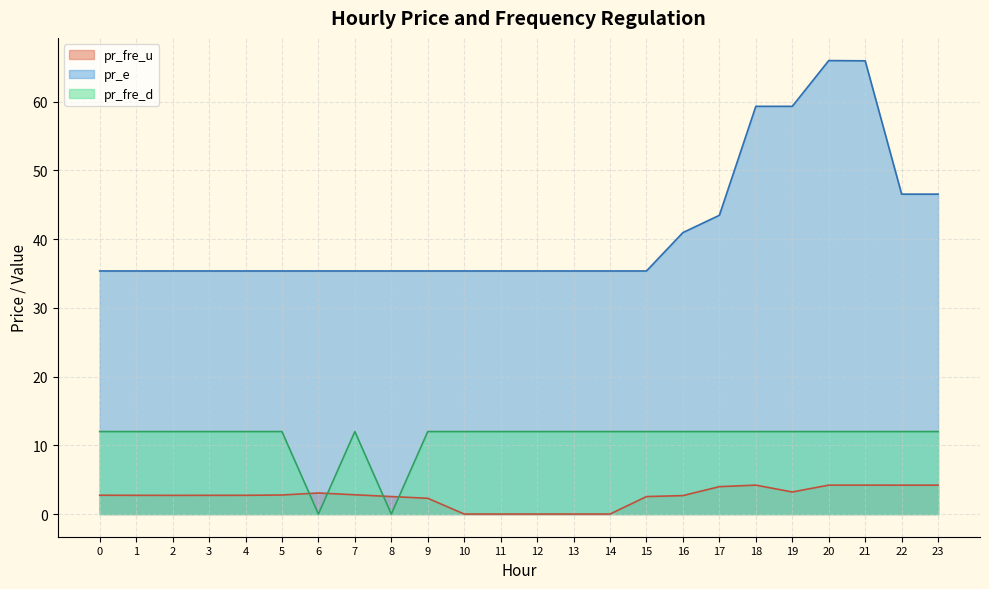

What is the sum of all pr_fre_d values?

264.0